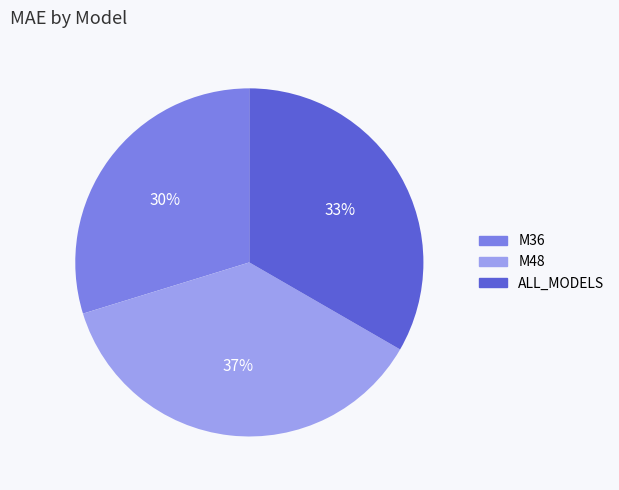

Combined, do ALL_MODELS and M48 account for over 50%?

Yes